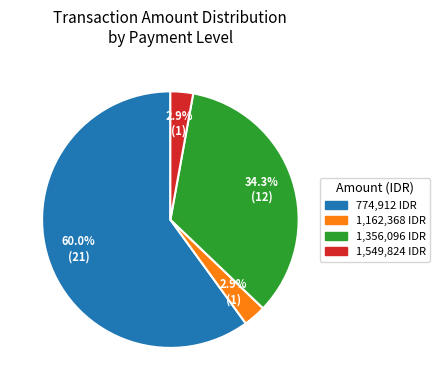

How much of the chart is everything except 1,549,824 IDR?

97.1%